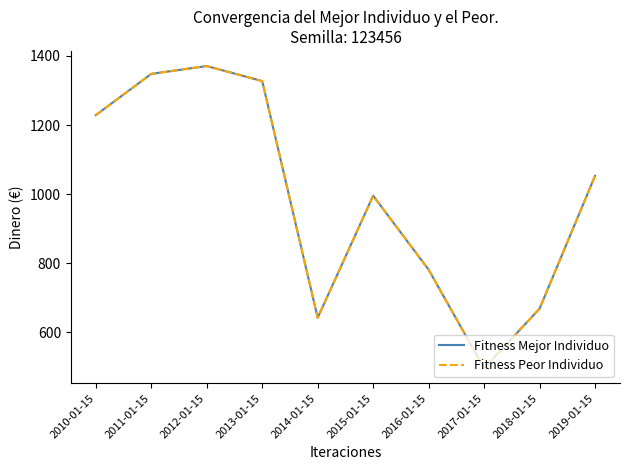

Rank the categories by Fitness Peor Individuo value from highest to lowest.

2012-01-15, 2011-01-15, 2013-01-15, 2010-01-15, 2019-01-15, 2015-01-15, 2016-01-15, 2018-01-15, 2014-01-15, 2017-01-15